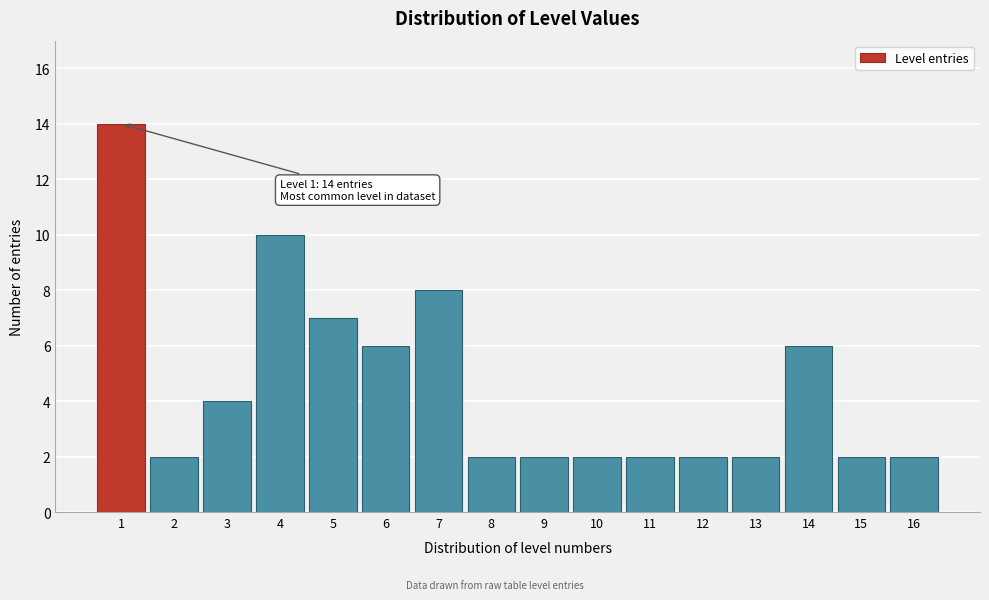

Reading left to right, list all the values displayed in this chart.

1=14	2=2	3=4	4=10	5=7	6=6	7=8	8=2	9=2	10=2	11=2	12=2	13=2	14=6	15=2	16=2